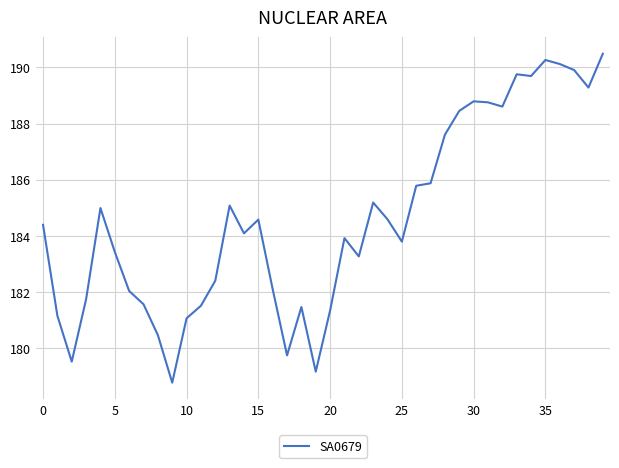

What is the difference between the maximum and minimum values?

11.7